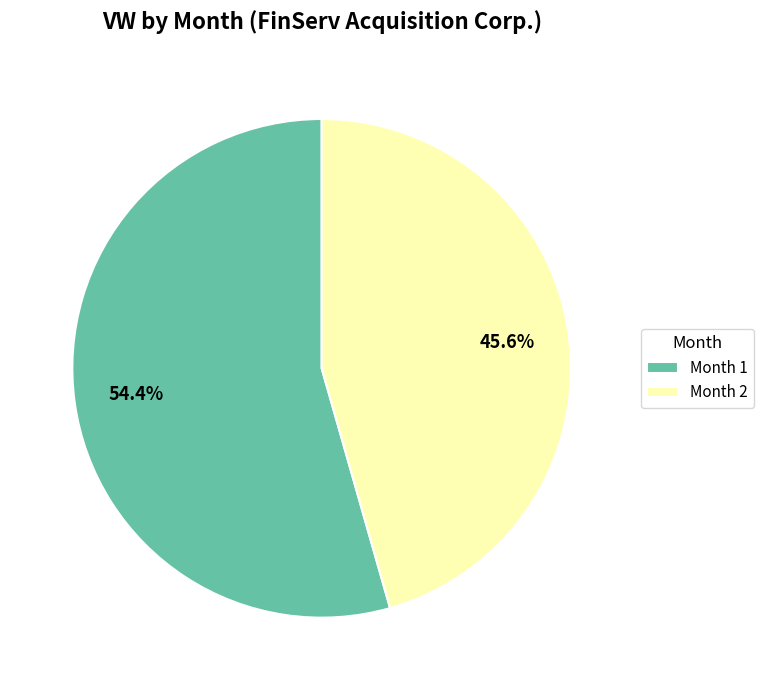

Rank the categories by value from highest to lowest.

Month 1, Month 2